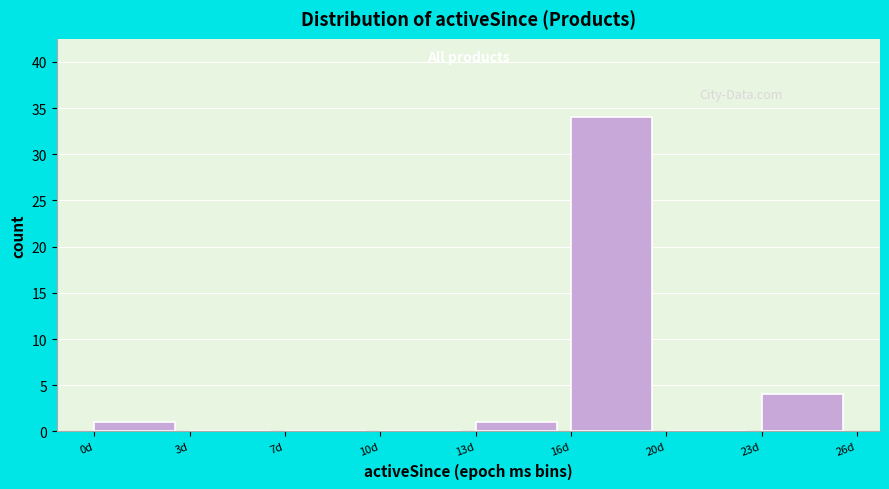

Reading right to left, extract all data points from this chart.

23d=4	20d=0	16d=34	13d=1	10d=0	7d=0	3d=0	0d=1